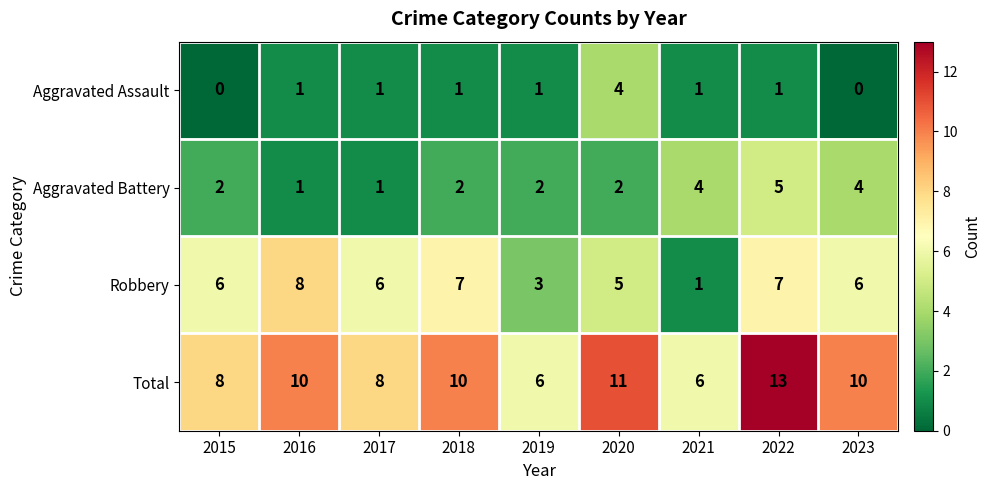

Rank the series by their maximum value, from highest to lowest.

Total, Robbery, Aggravated Battery, Aggravated Assault